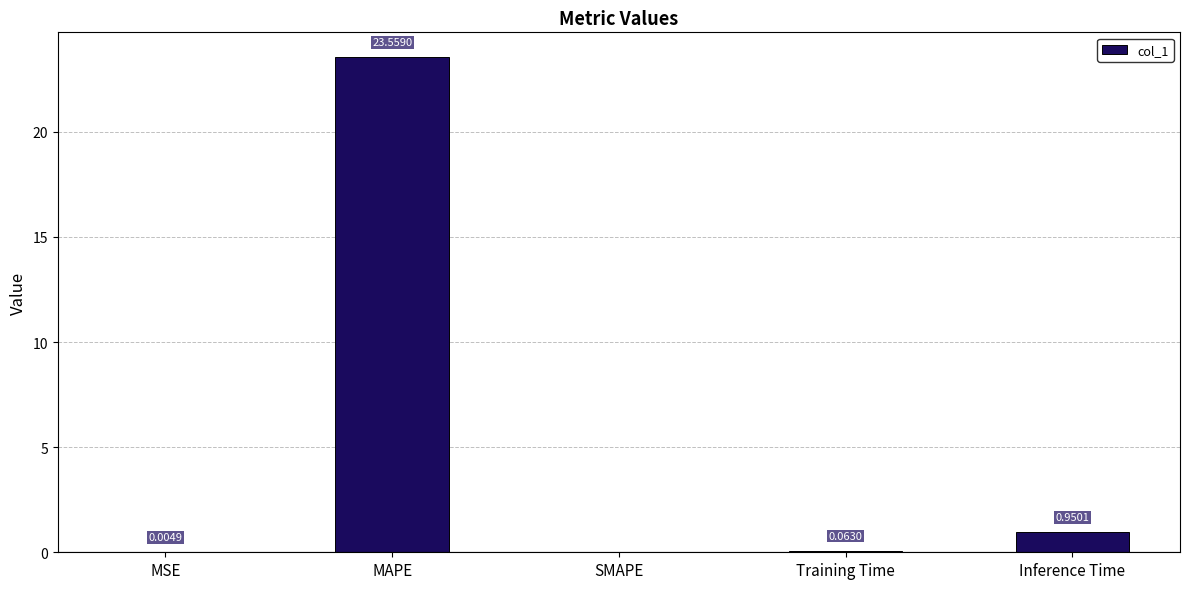

What is the change in value from MAPE to Inference Time?

-22.6